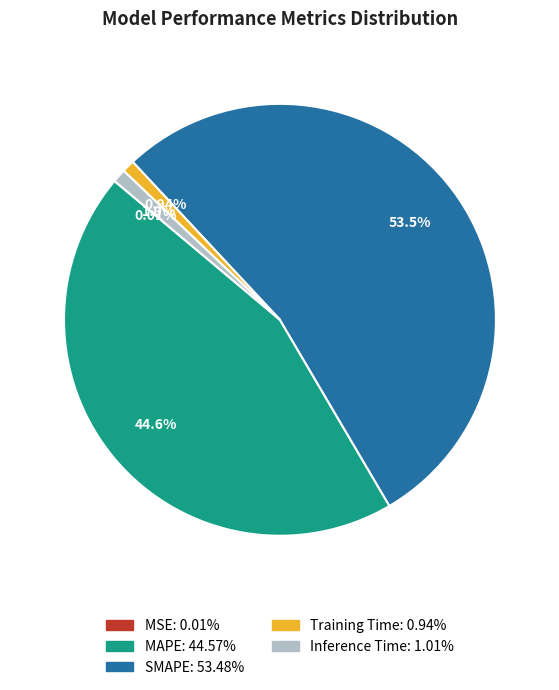

What percentage do SMAPE and Training Time together represent?

54.4%